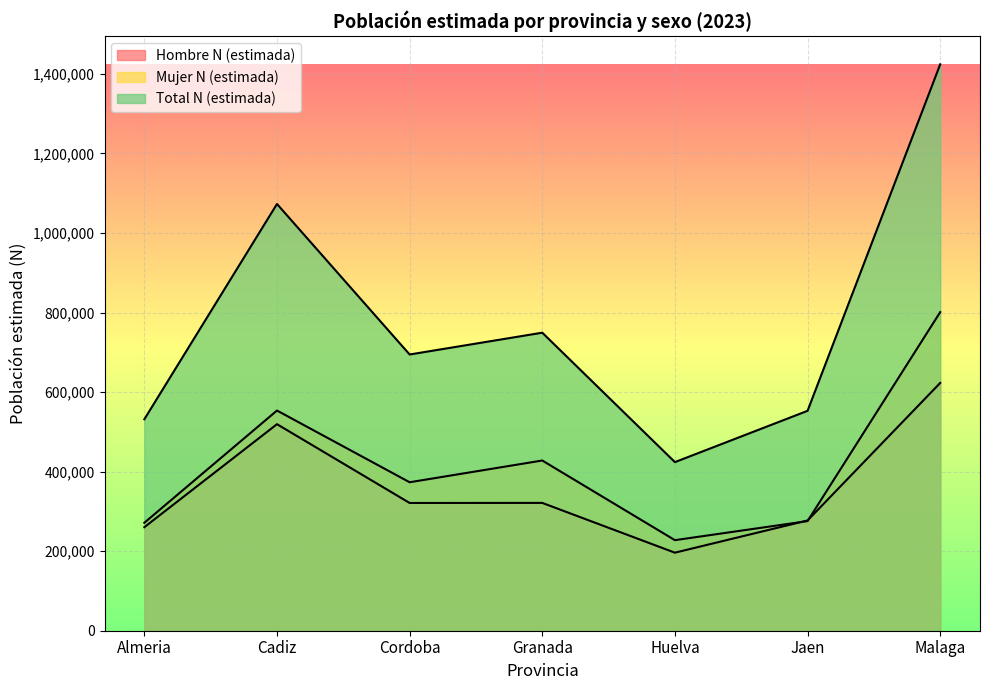

The Mujer N (estimada) series shows 553590 at Cadiz. True or false?

True